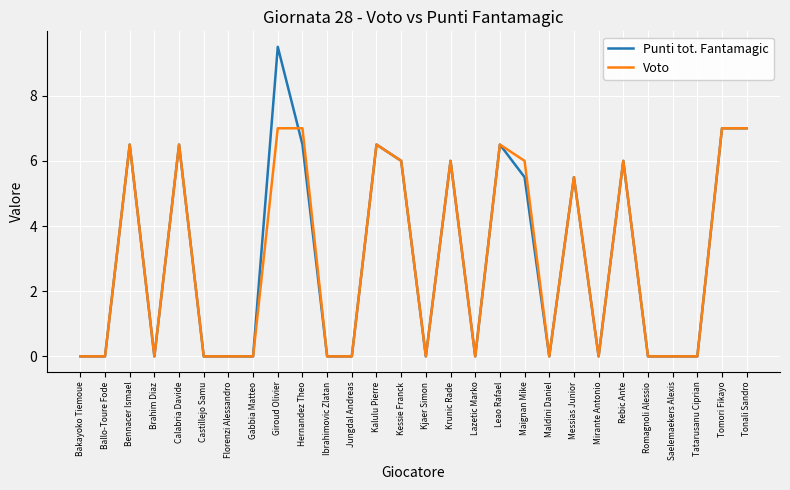

Is it true that Voto equals 11.2 at Giroud Olivier?

False